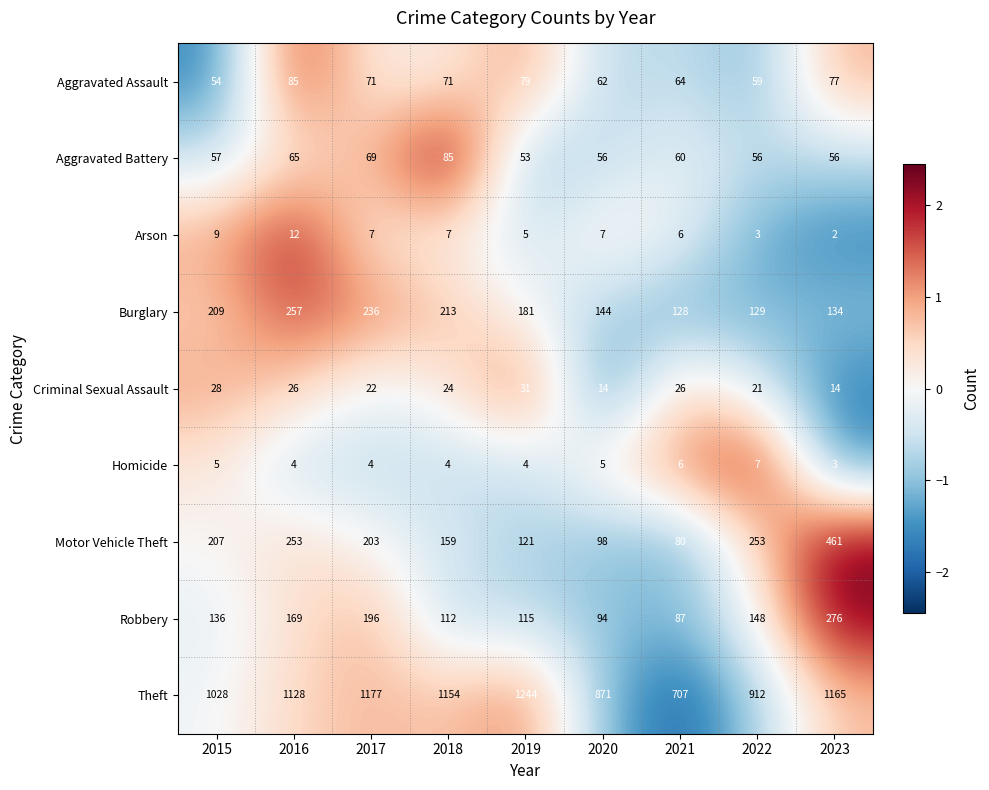

At 2015, list the series in order from largest to smallest.

Theft, Burglary, Motor Vehicle Theft, Robbery, Aggravated Battery, Aggravated Assault, Criminal Sexual Assault, Arson, Homicide